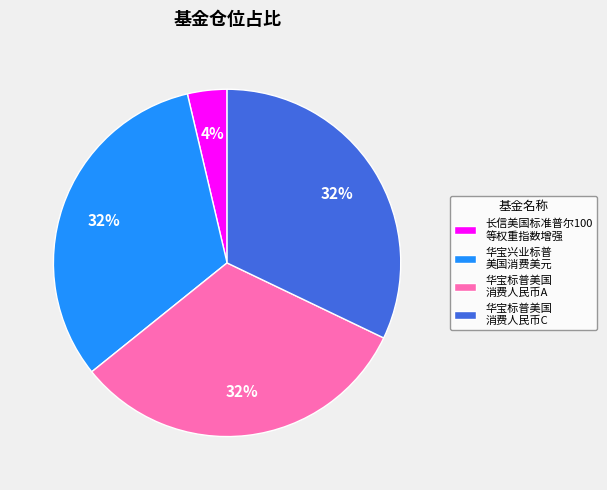

Is there any slice that represents more than half of the pie?

No